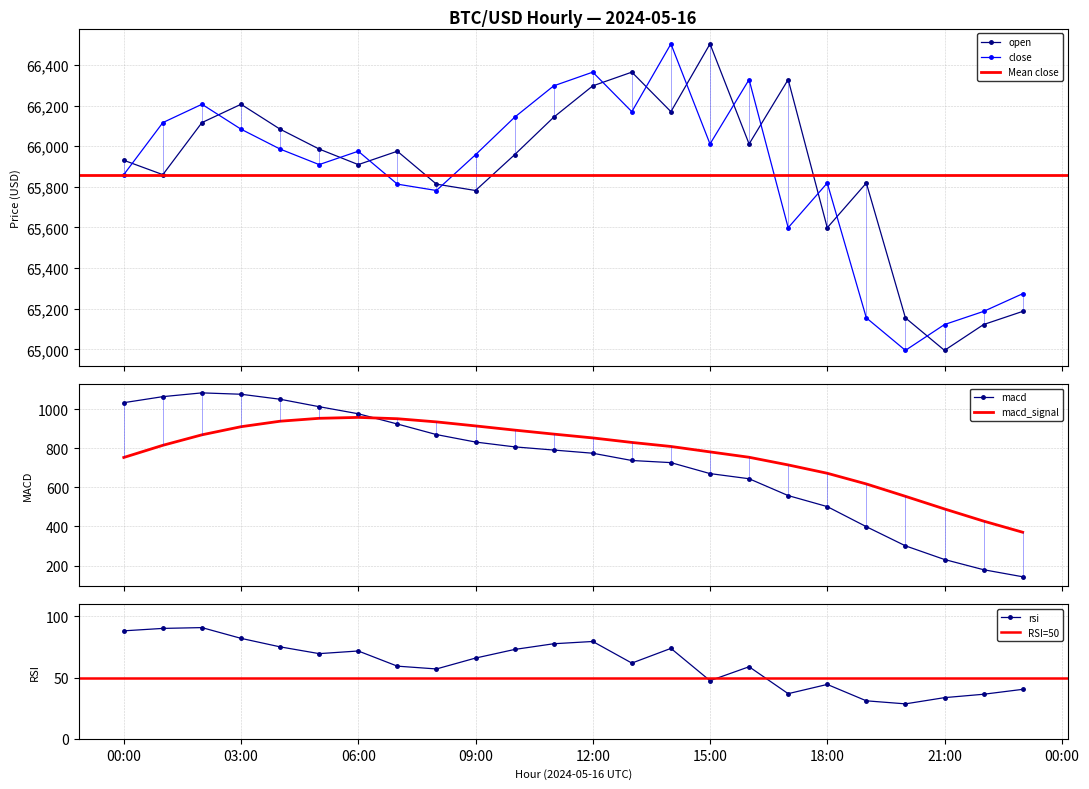

What is the label of the 23rd point from the left?

2024-05-16 22:00:00